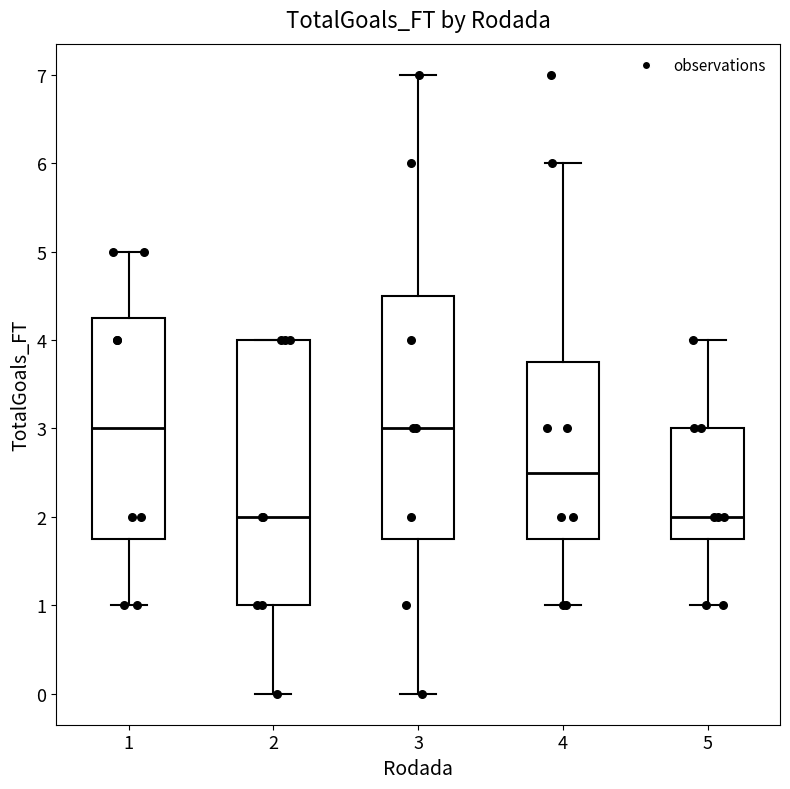

Where is the upper edge of the box at x = 2 on the y-axis? The values are not printed on the chart, so give them approximately, as read against the axis.

4.0